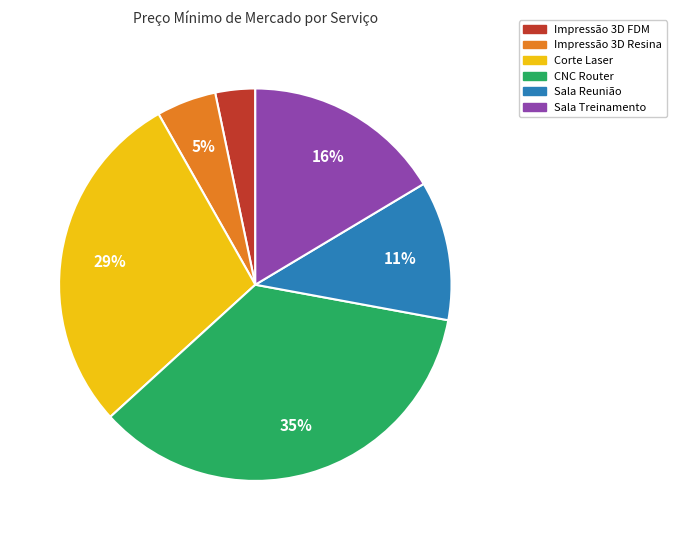

Combined, do Impressão 3D FDM and Corte Laser account for over 50%?

No